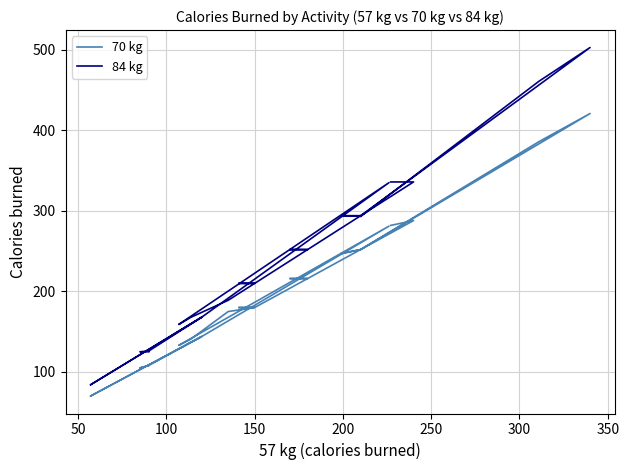

How many categories are shown in the chart?

40